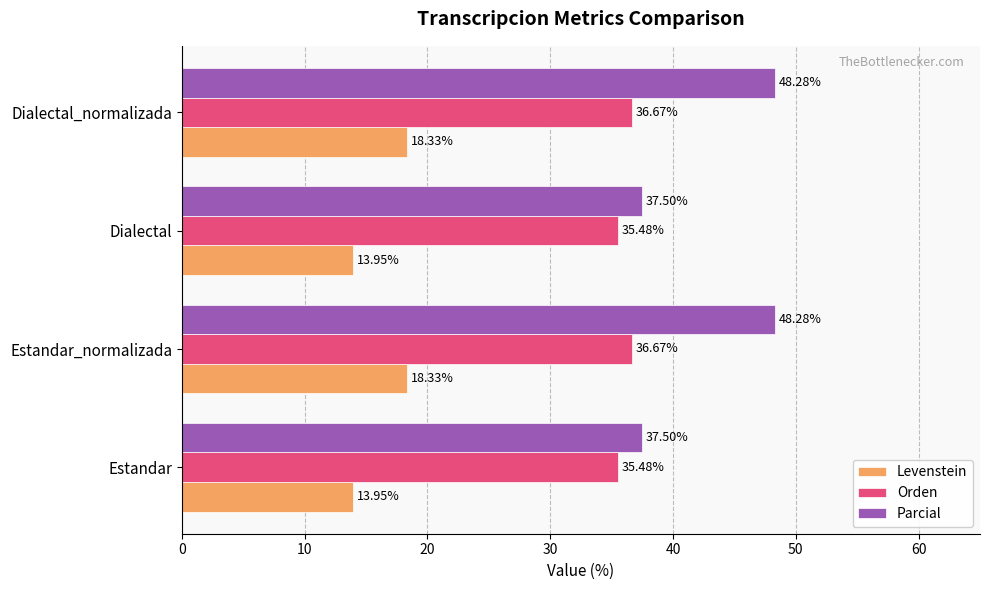

Which series has the largest total across all categories?

Parcial